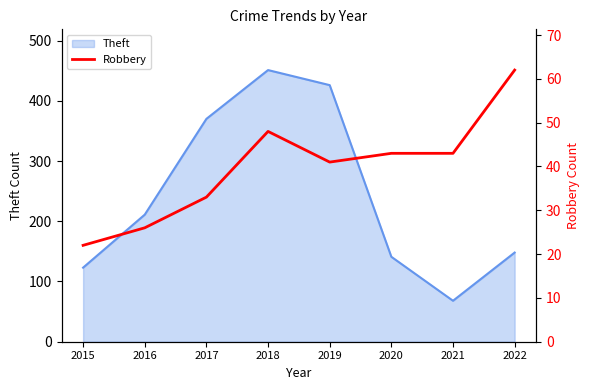

Which category has the lowest value across all series?

2015